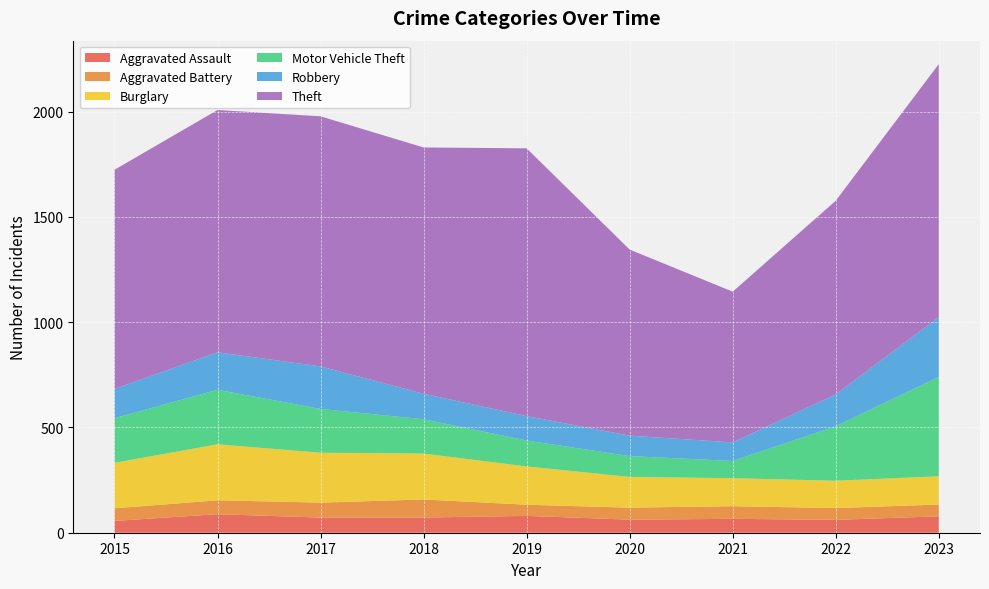

Reading left to right, extract all data points from this chart.

Aggravated Assault: 56	88	72	72	80	62	66	61	78
Aggravated Battery: 60	66	71	86	53	57	60	56	56
Burglary: 216	266	237	218	182	146	133	130	134
Motor Vehicle Theft: 212	259	208	163	123	99	82	259	472
Robbery: 139	178	202	121	116	97	88	151	284
Theft: 1041	1151	1188	1170	1272	884	716	920	1202